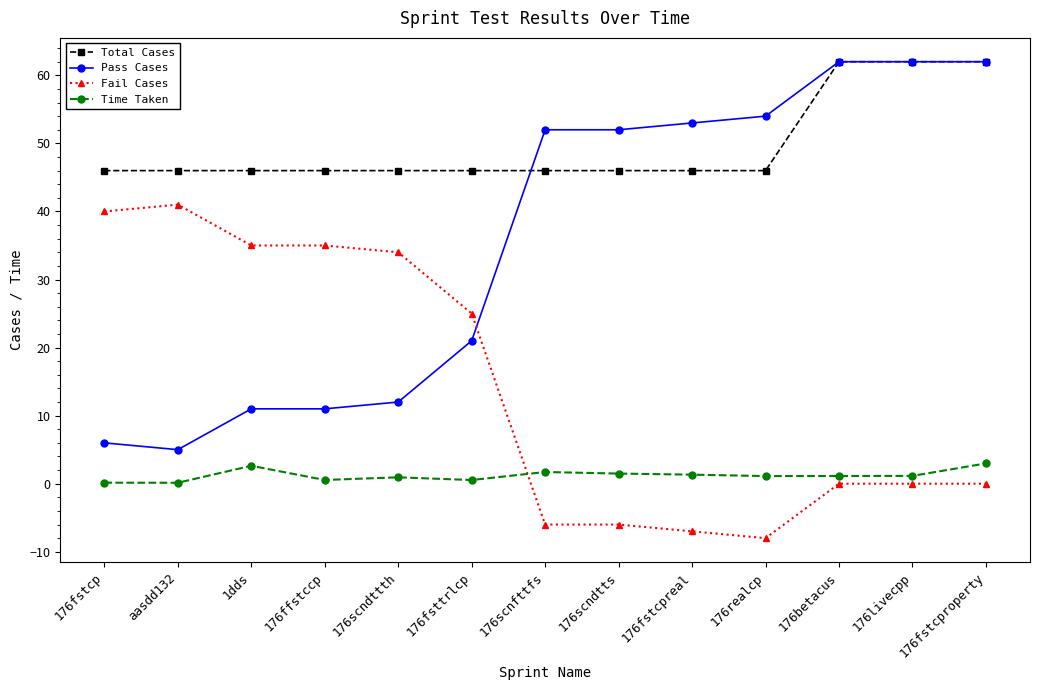

Is the value of Total Cases at 176ffstccp greater than the value of Pass Cases at 176realcp?

No